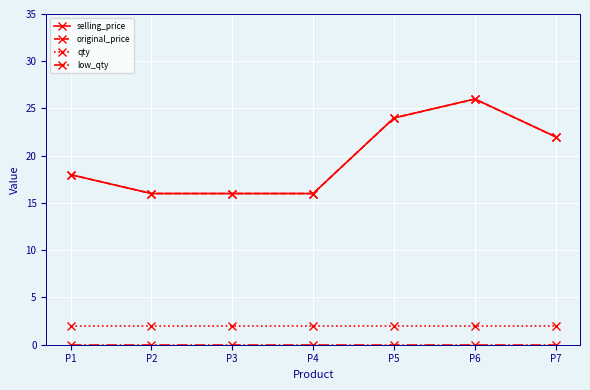

Is this an area chart (filled region under the line)?

No